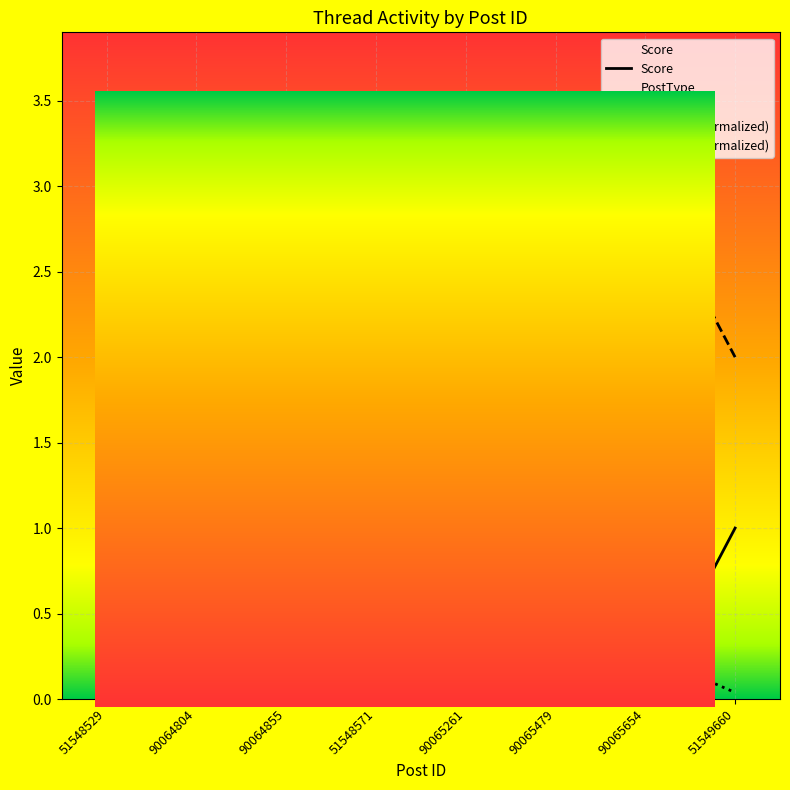

Is it true that PostType equals 0.8 at 90065261?

False